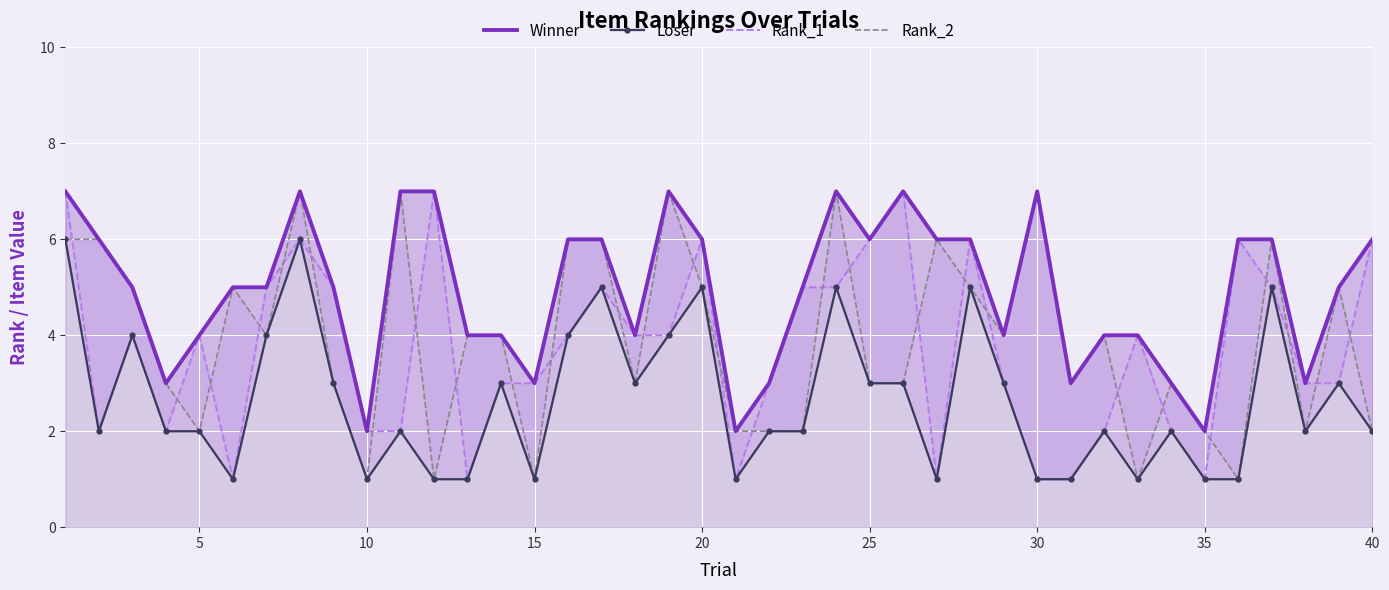

Is it true that Winner equals 2 at 33?

False